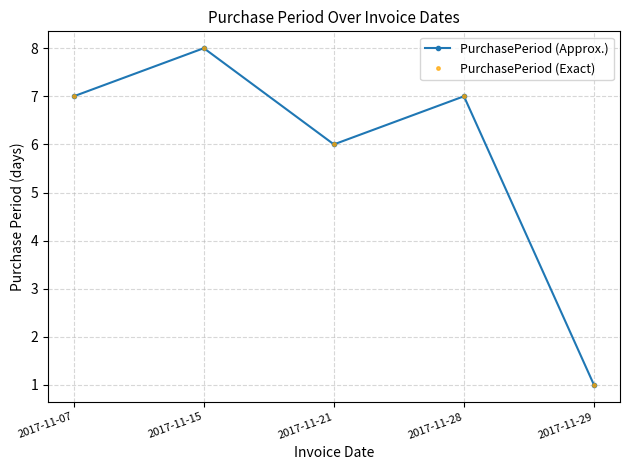

Does the chart have visible grid lines?

Yes